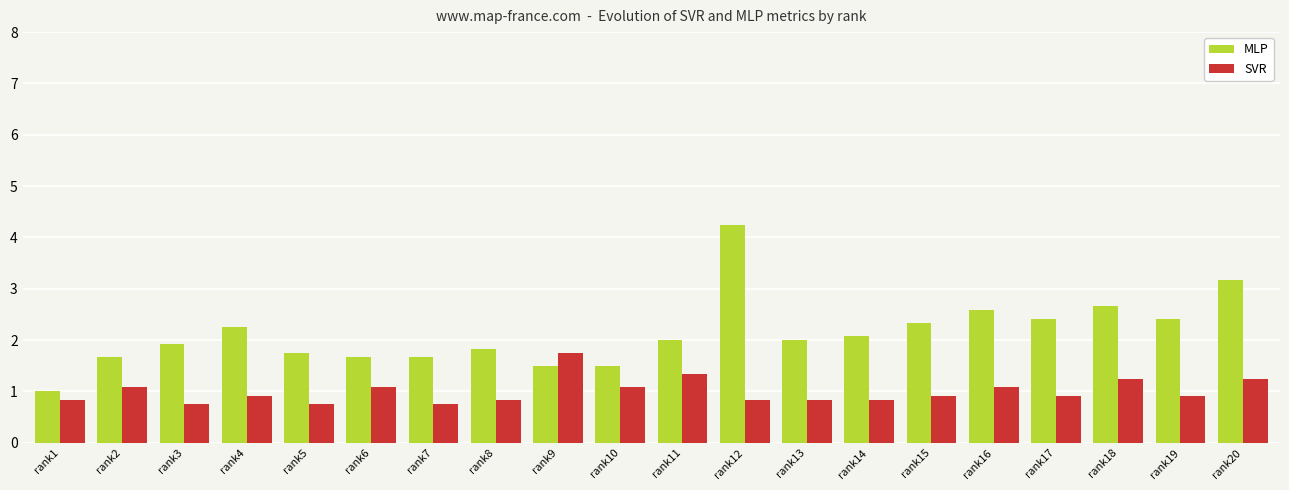

Rank the series by their average value, from highest to lowest.

MLP, SVR